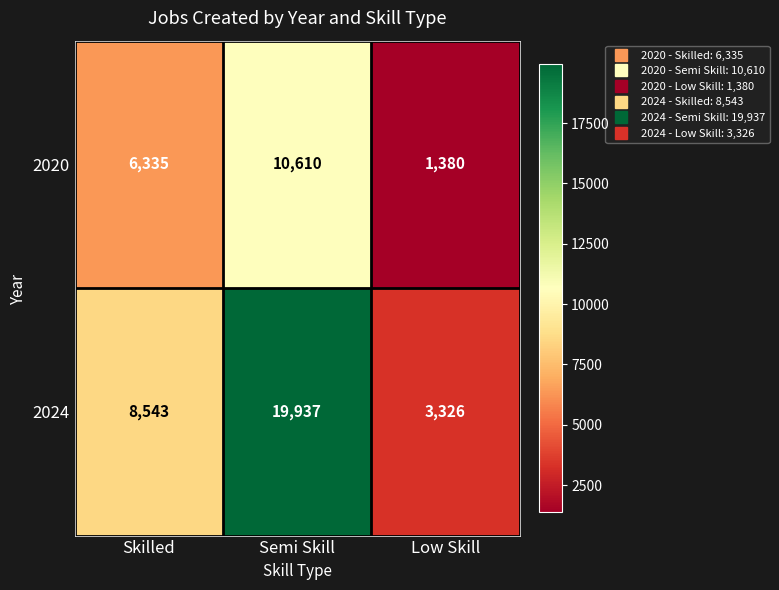

Is it true that 2020 equals 6335 at Skilled?

True